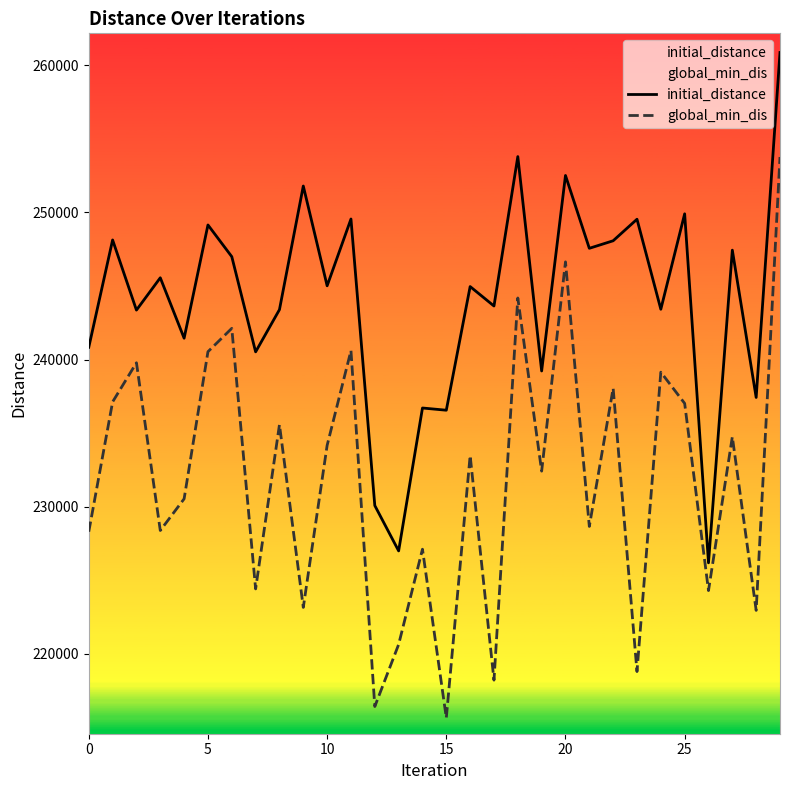

Which series has the widest spread of values?

global_min_dis